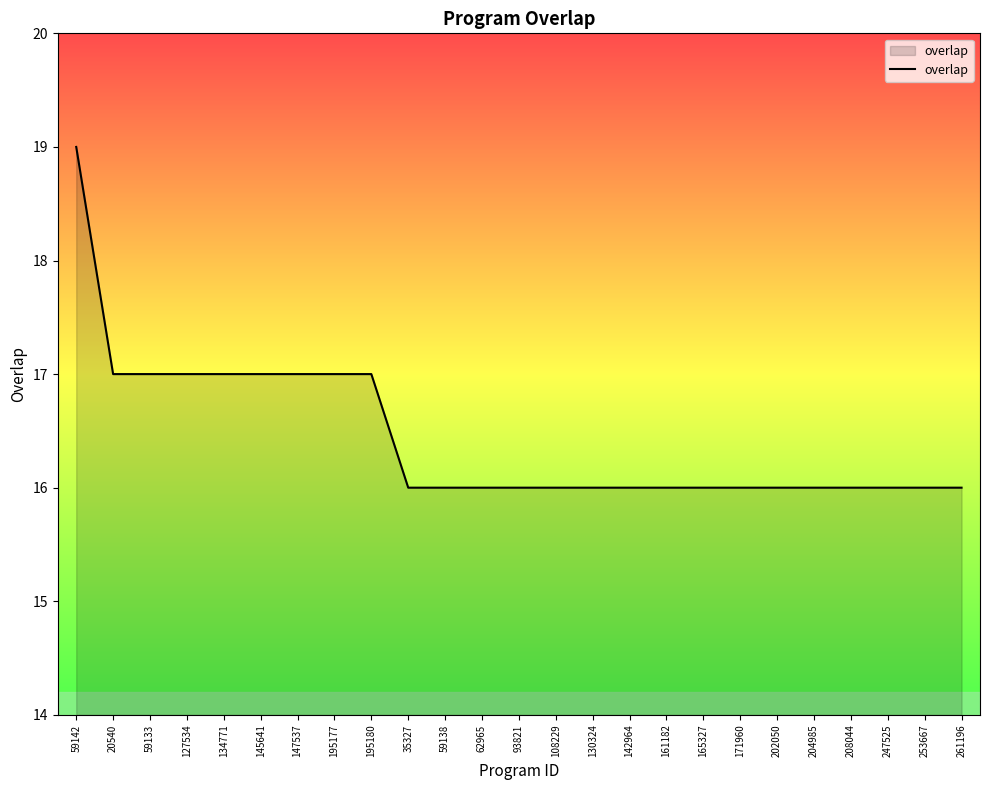

What position from the right is 171960?

7